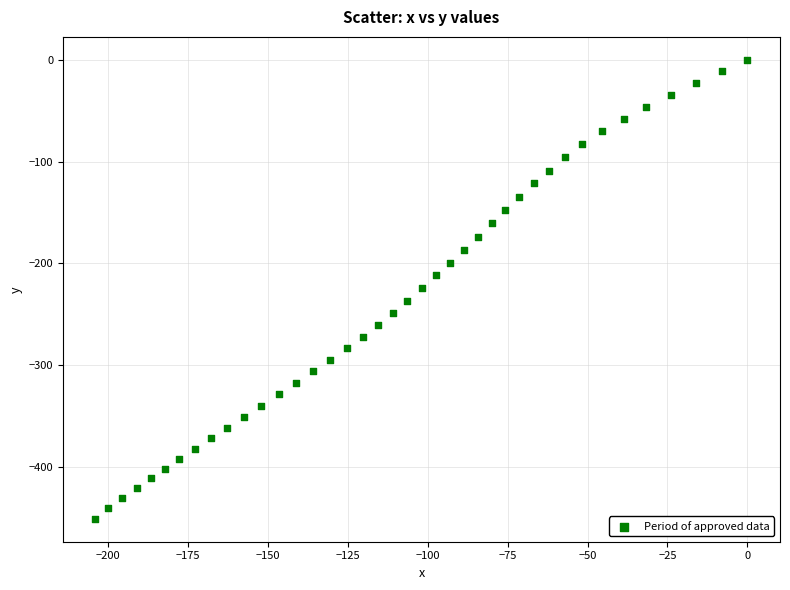

What is the range of X values (max minus min)?

203.9